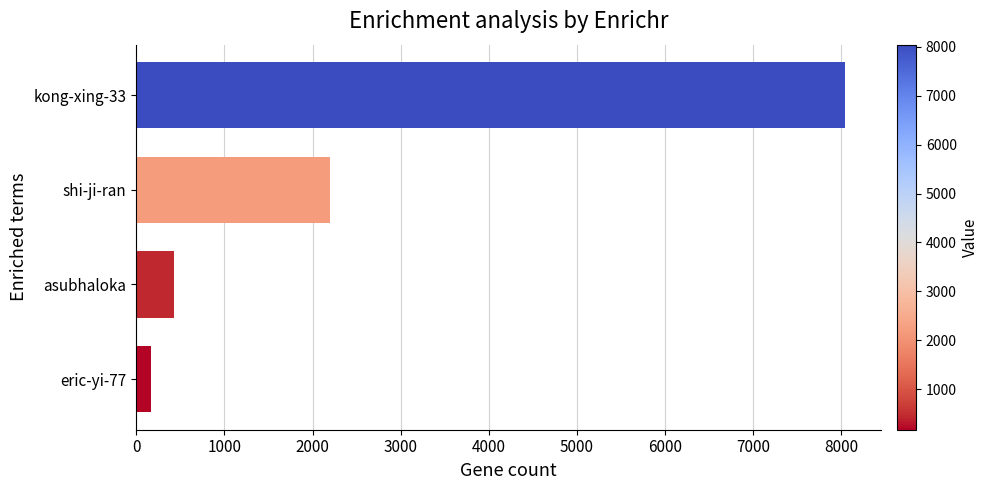

Reading bottom to top, transcribe all the data shown in this chart.

eric-yi-77=169	asubhaloka=425	shi-ji-ran=2198	kong-xing-33=8047